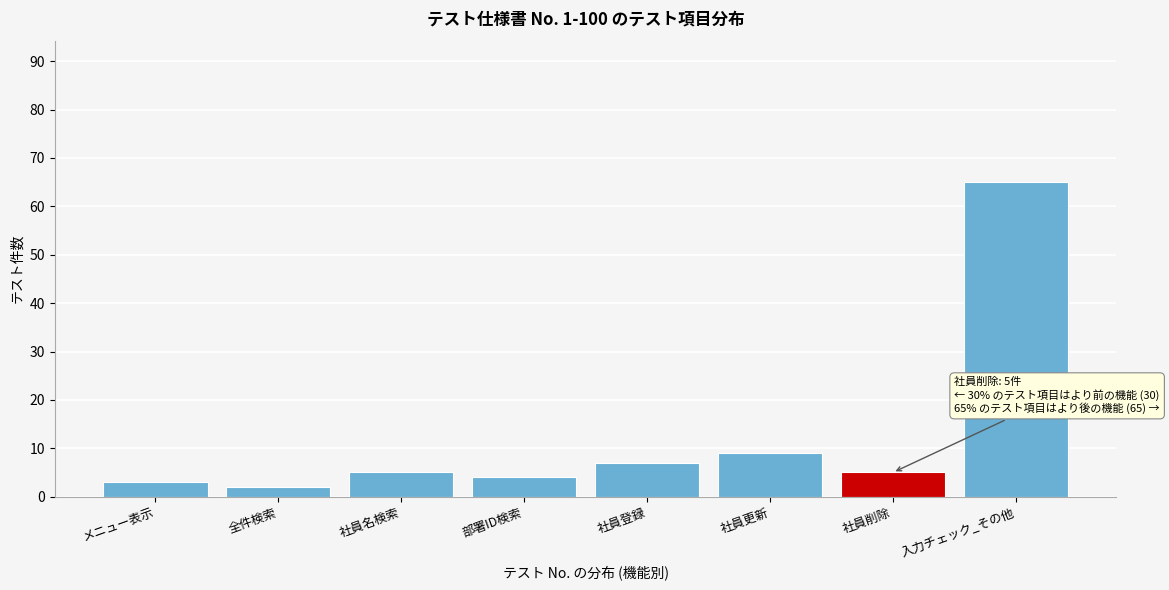

Reading left to right, extract all data points from this chart.

メニュー表示=3	全件検索=2	社員名検索=5	部署ID検索=4	社員登録=7	社員更新=9	社員削除=5	入力チェック_その他=65